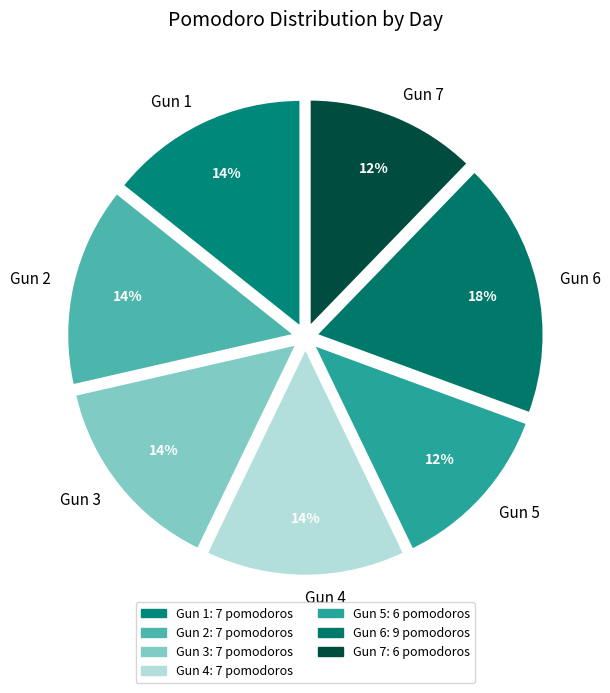

Combined, do Gun 3 and Gun 1 account for over 50%?

No